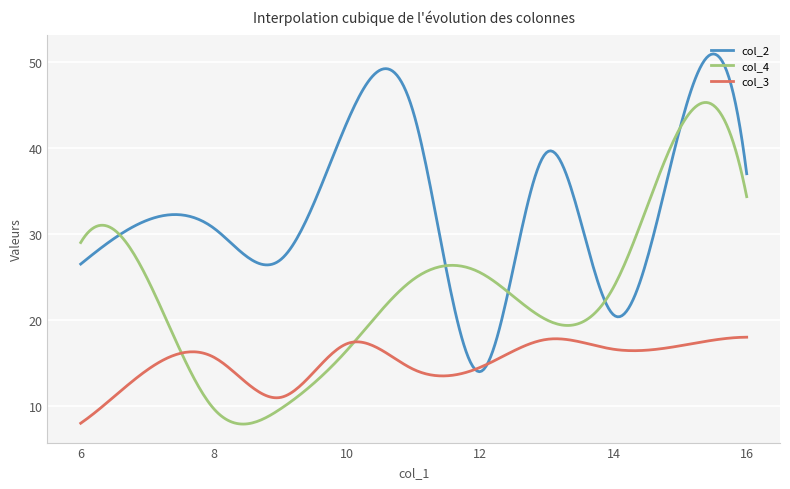

Does the chart display data point markers on the line(s)?

No